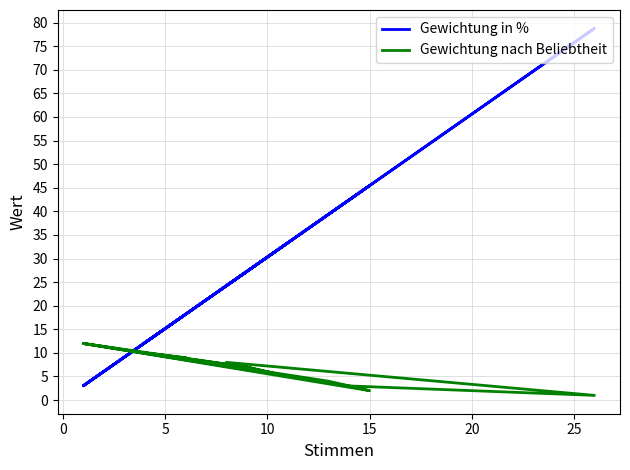

What is the difference between the maximum and minimum values in the Gewichtung nach Beliebtheit series?

11.0